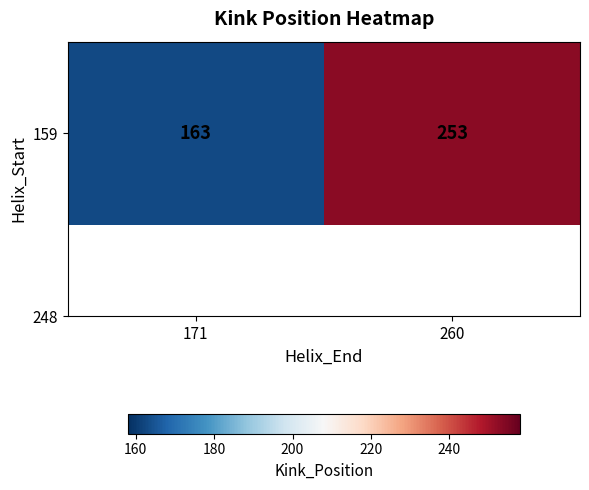

What is the difference between the maximum and minimum values?

90